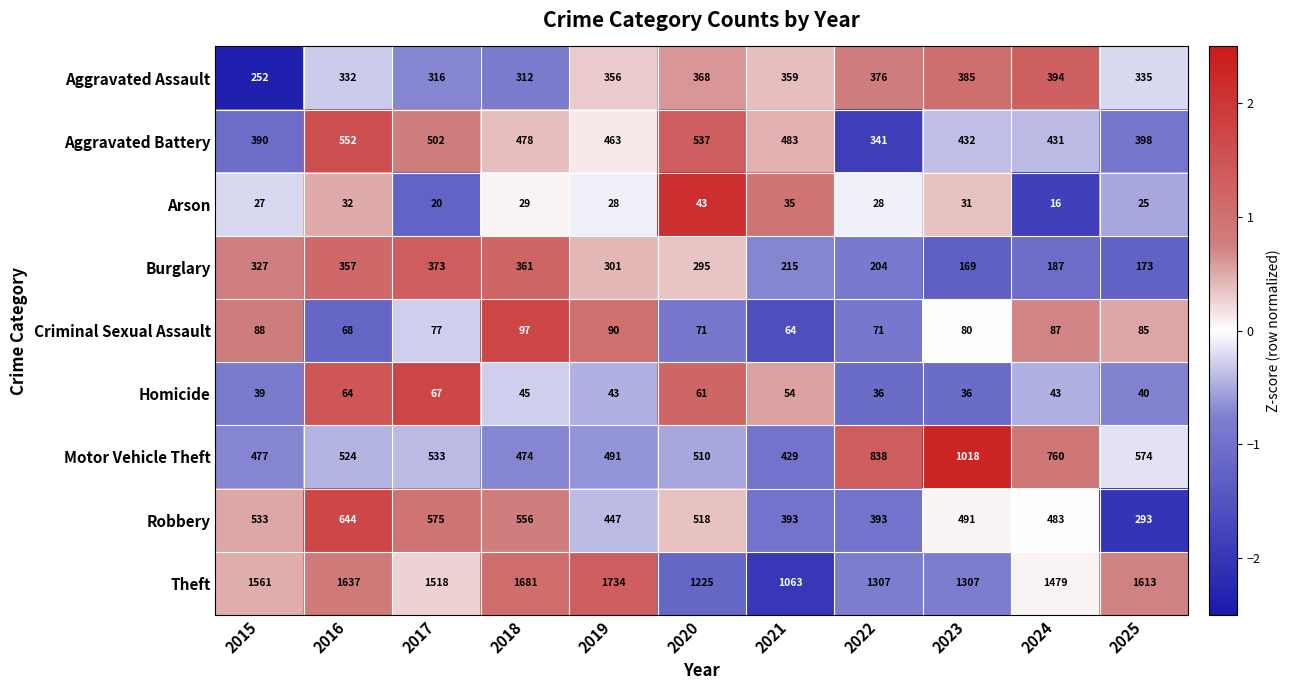

What is the smallest value displayed?

16